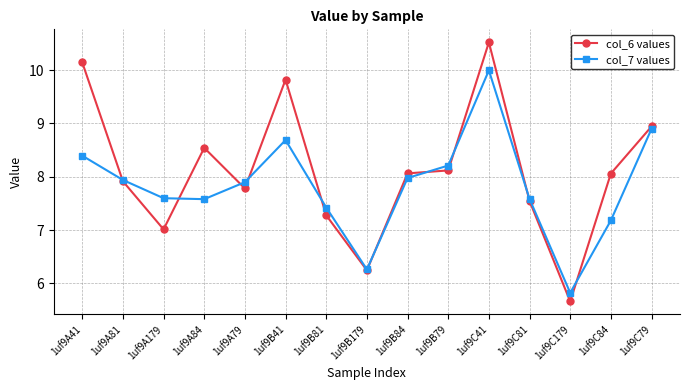

The value of col_7 values at 1uf9B81 is 7.4. True or false?

True